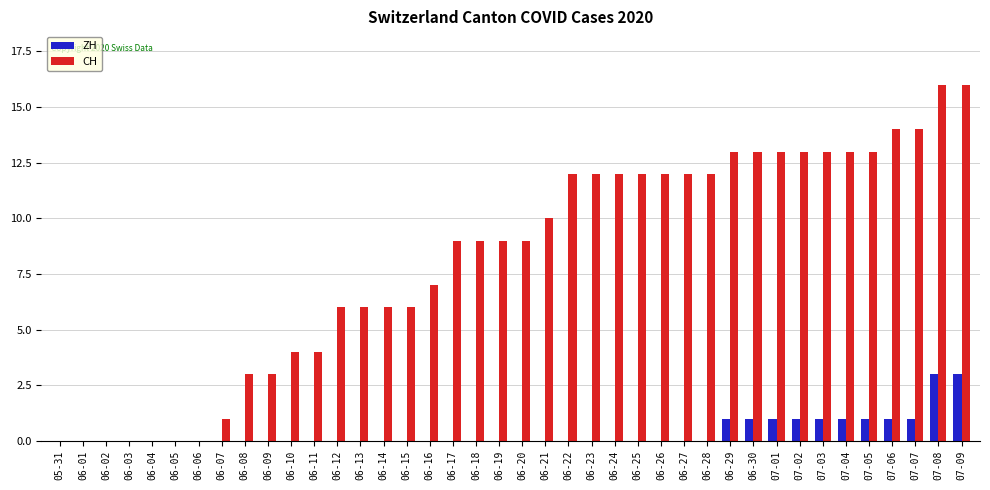

Reading left to right, what are all the values shown in this chart?

ZH: 05-31=0	06-01=0	06-02=0	06-03=0	06-04=0	06-05=0	06-06=0	06-07=0	06-08=0	06-09=0	06-10=0	06-11=0	06-12=0	06-13=0	06-14=0	06-15=0	06-16=0	06-17=0	06-18=0	06-19=0	06-20=0	06-21=0	06-22=0	06-23=0	06-24=0	06-25=0	06-26=0	06-27=0	06-28=0	06-29=1	06-30=1	07-01=1	07-02=1	07-03=1	07-04=1	07-05=1	07-06=1	07-07=1	07-08=3	07-09=3
CH: 05-31=0	06-01=0	06-02=0	06-03=0	06-04=0	06-05=0	06-06=0	06-07=1	06-08=3	06-09=3	06-10=4	06-11=4	06-12=6	06-13=6	06-14=6	06-15=6	06-16=7	06-17=9	06-18=9	06-19=9	06-20=9	06-21=10	06-22=12	06-23=12	06-24=12	06-25=12	06-26=12	06-27=12	06-28=12	06-29=13	06-30=13	07-01=13	07-02=13	07-03=13	07-04=13	07-05=13	07-06=14	07-07=14	07-08=16	07-09=16